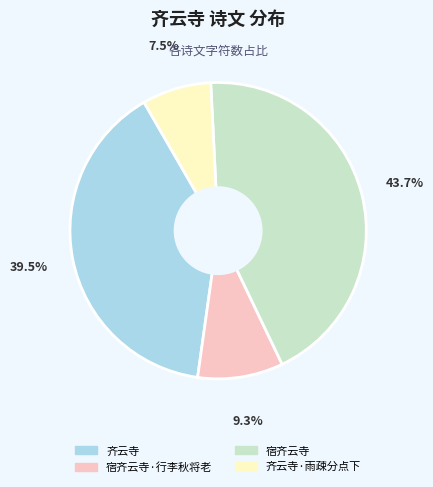

Does any single category account for the majority?

No